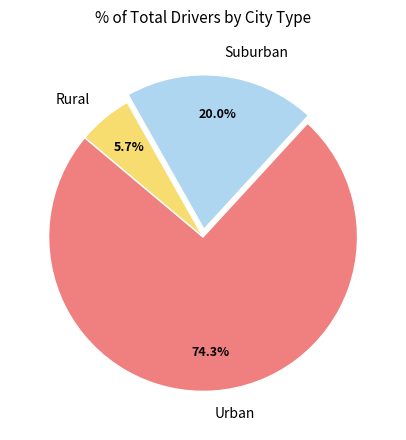

Is there any slice that represents more than half of the pie?

Yes